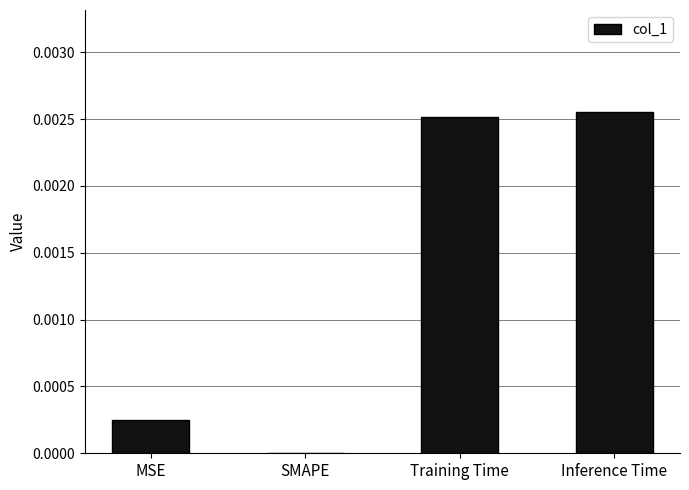

Which has a higher value, Inference Time or MSE?

Inference Time